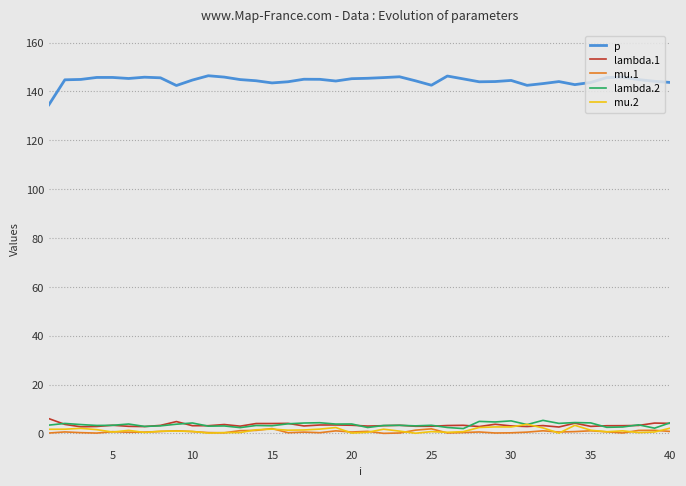

What is the highest value of the p series?

146.4